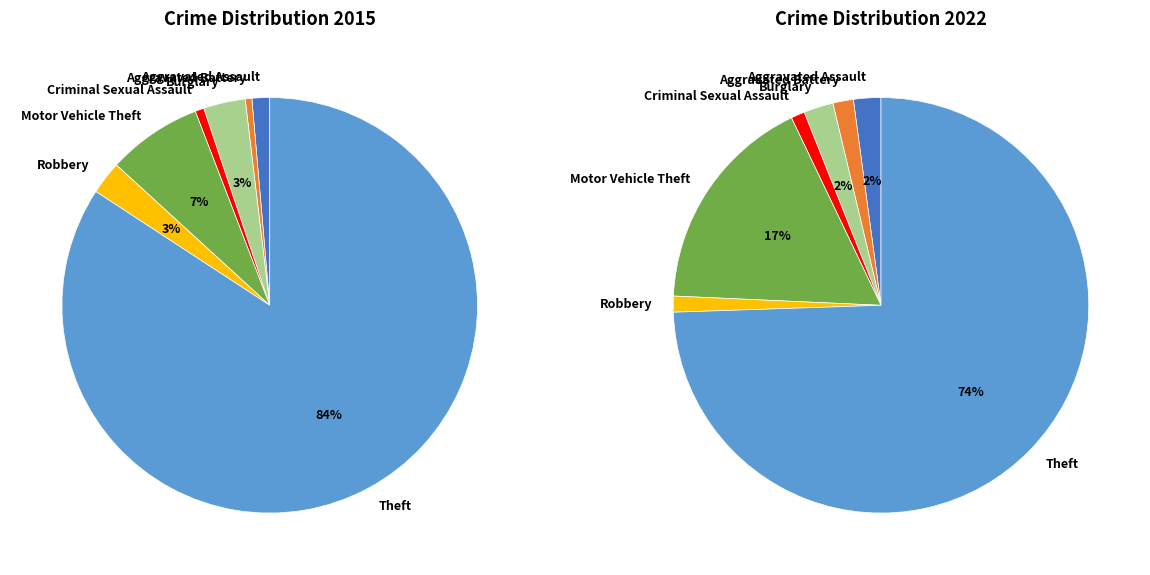

True or false: Robbery accounts for 3% of the total.

True